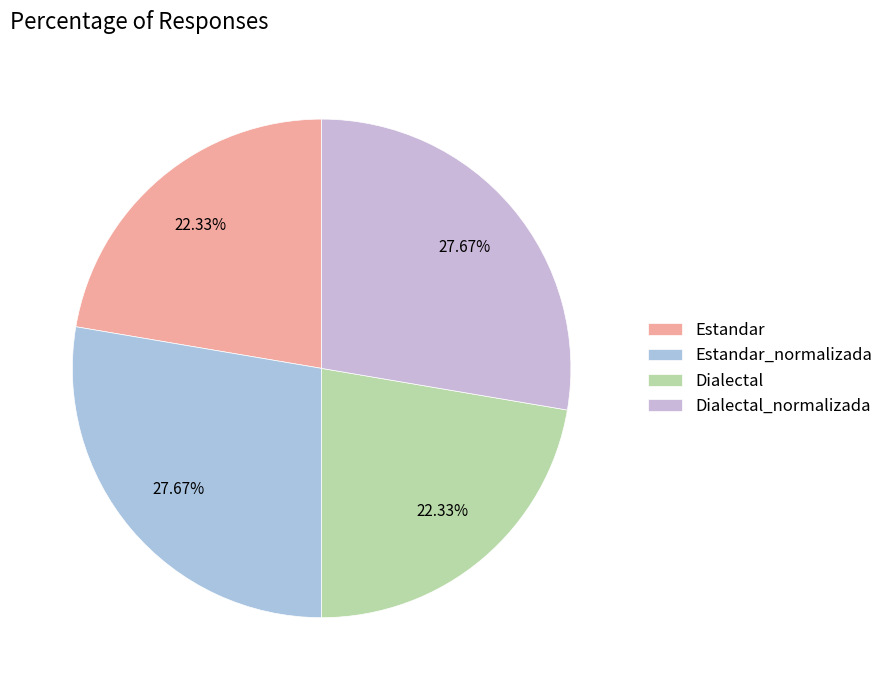

Count the number of slices in the pie.

4